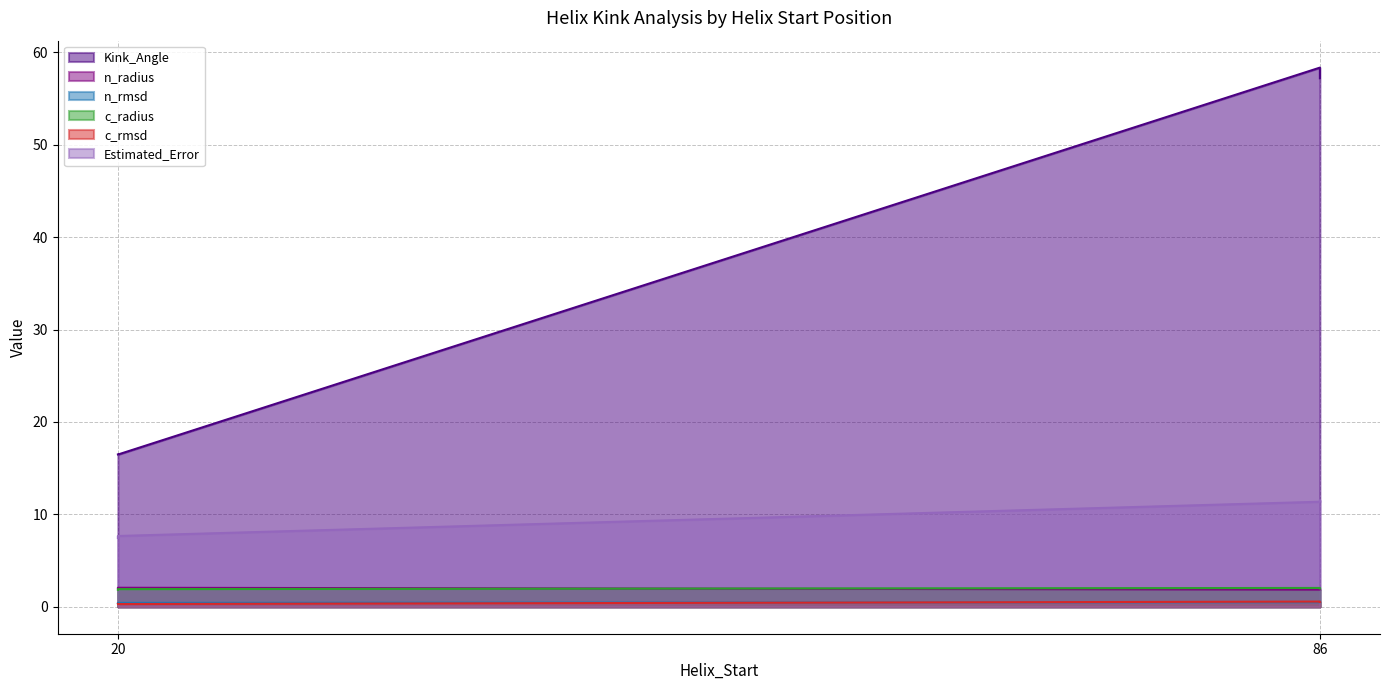

What are all the series names shown in the legend?

Kink_Angle, n_radius, n_rmsd, c_radius, c_rmsd, Estimated_Error